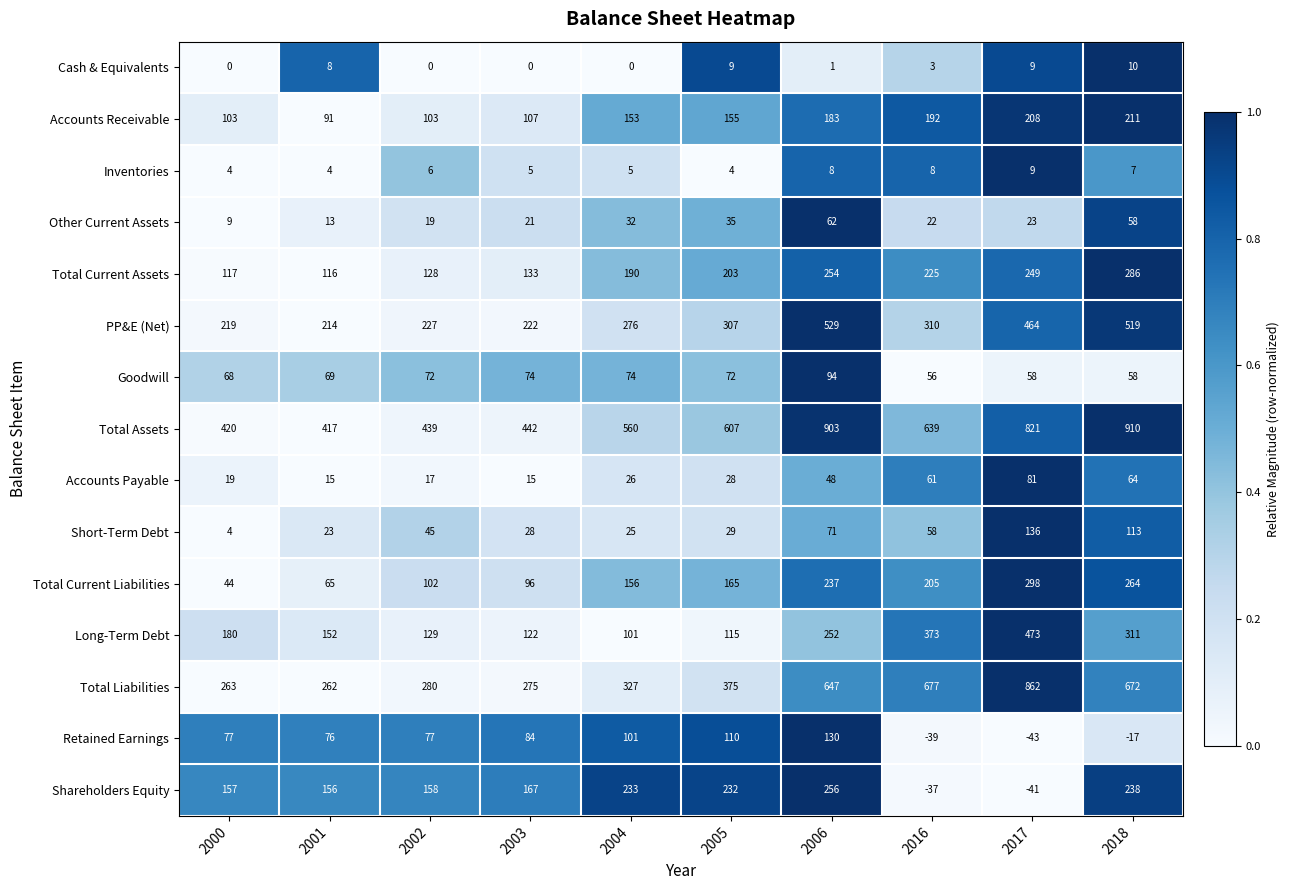

At which category is the sum across all series the highest?

2018